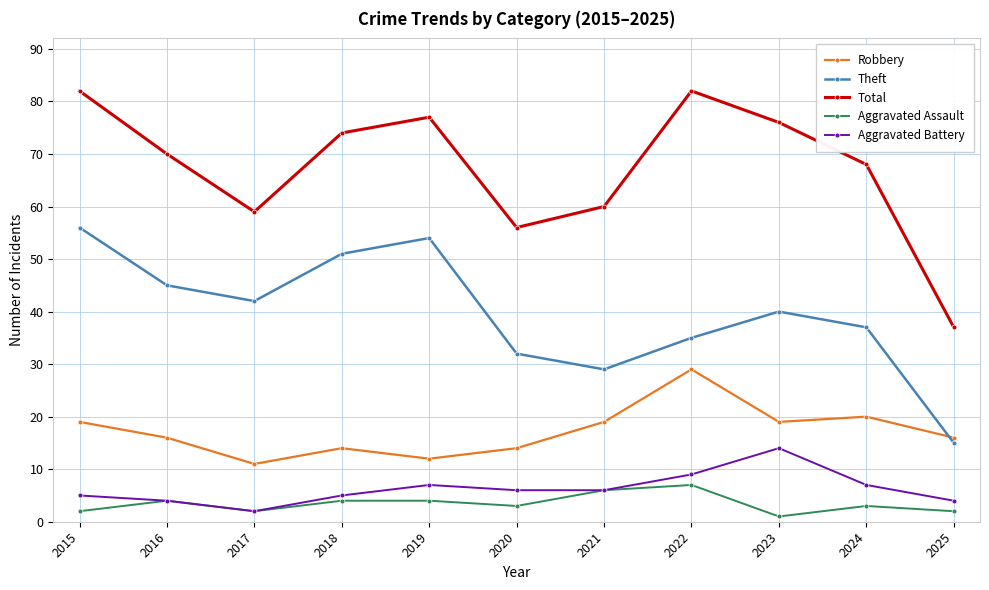

How many values in the Aggravated Battery series are below 6?

5